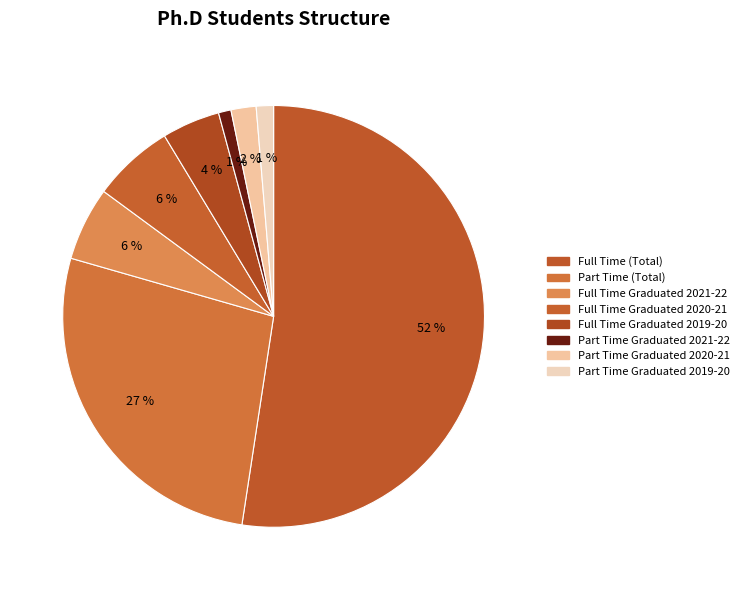

Does any single category account for the majority?

Yes